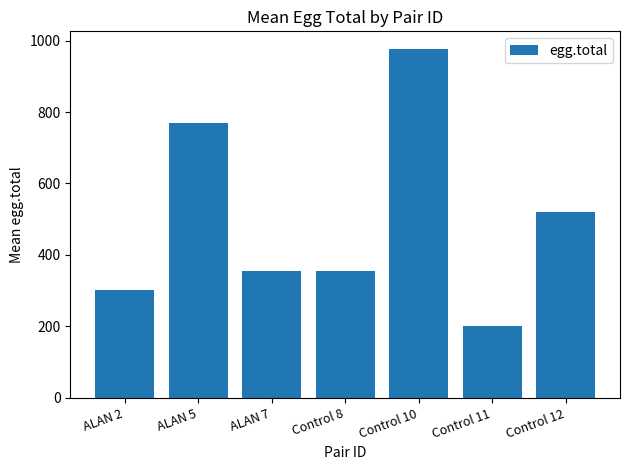

What is the difference between the maximum and minimum values?

776.5